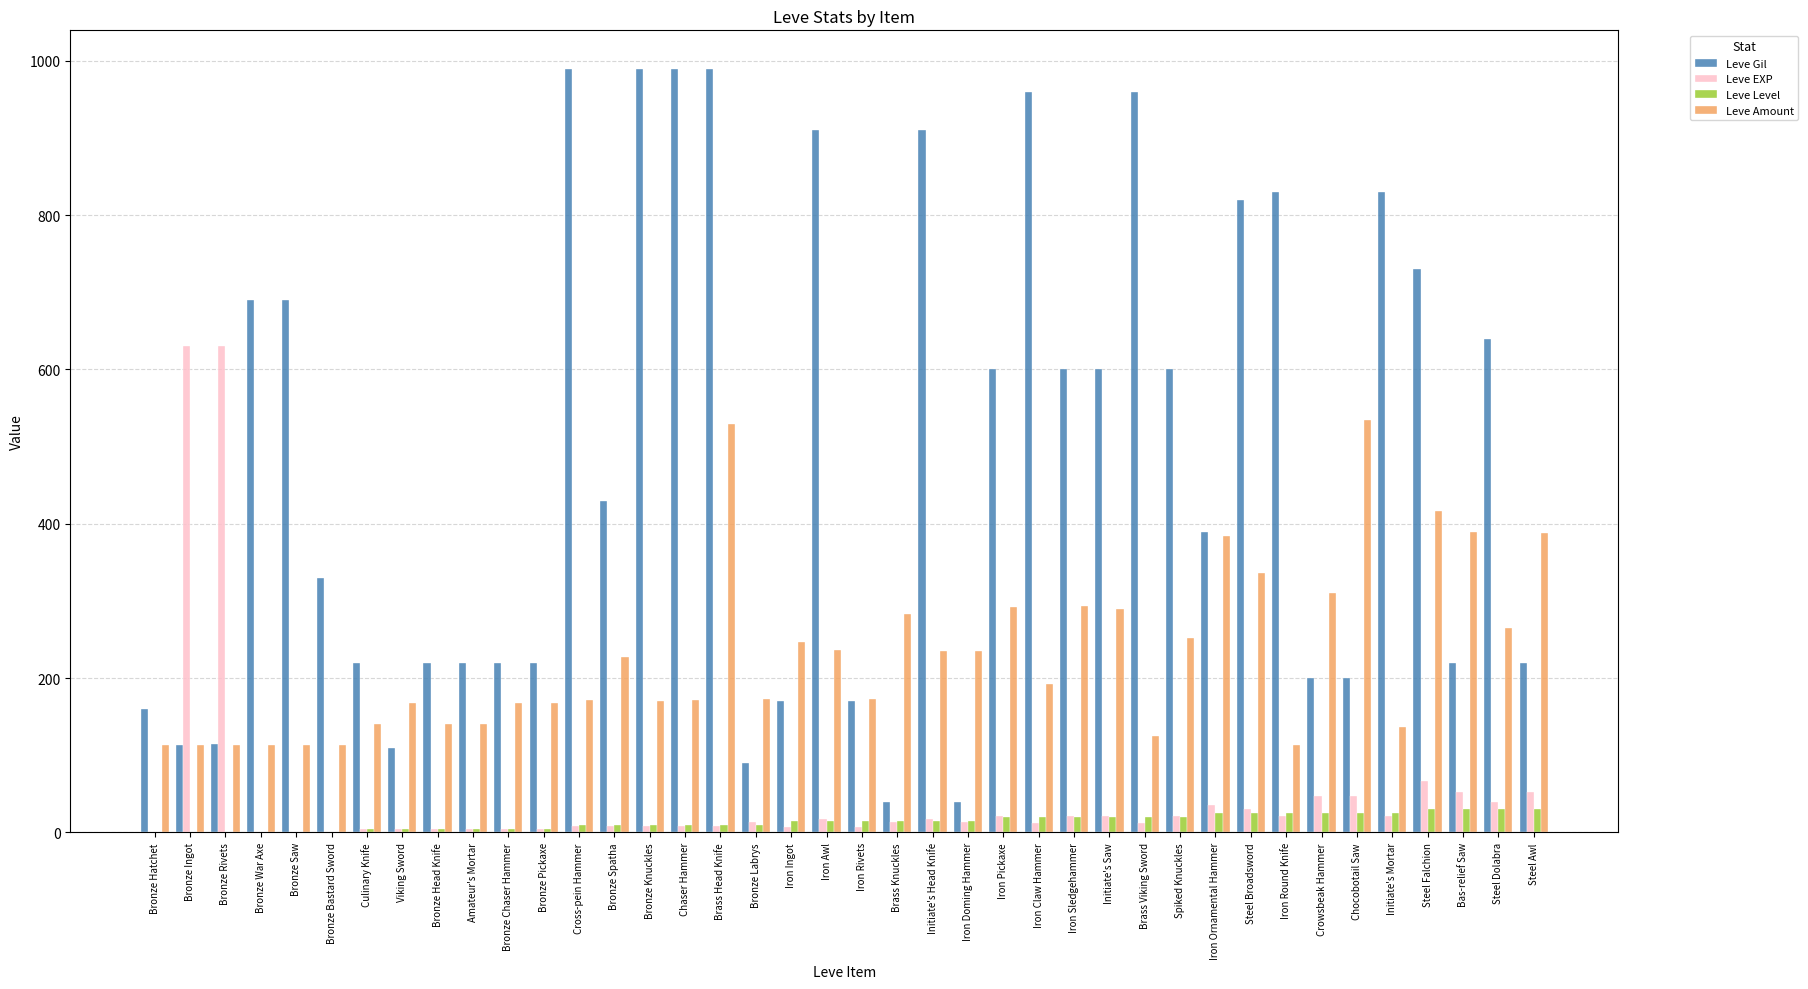

What is the sum of all Leve EXP values?

1947